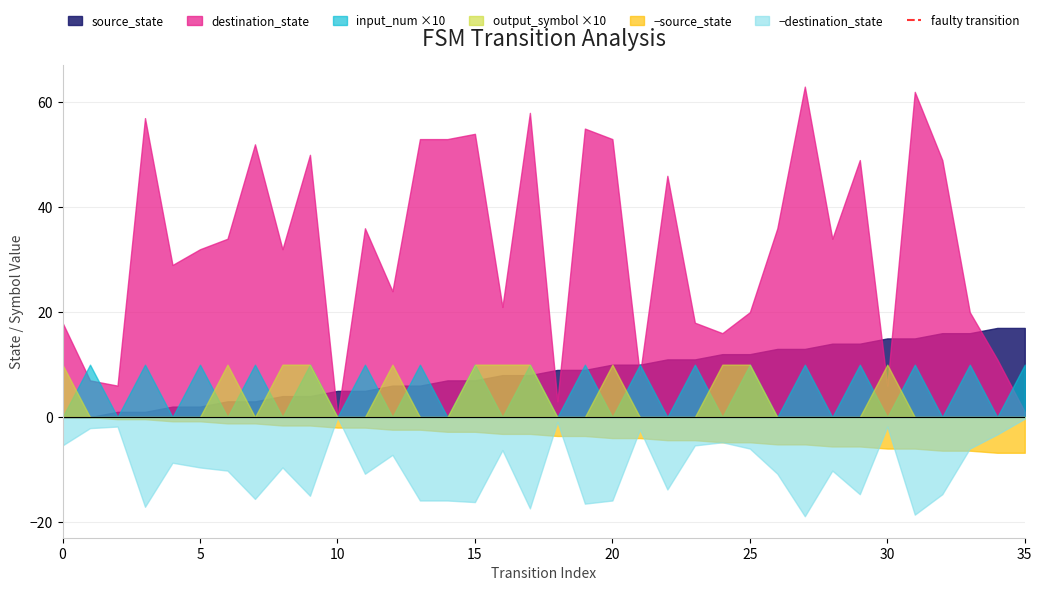

Does the chart have visible grid lines?

Yes